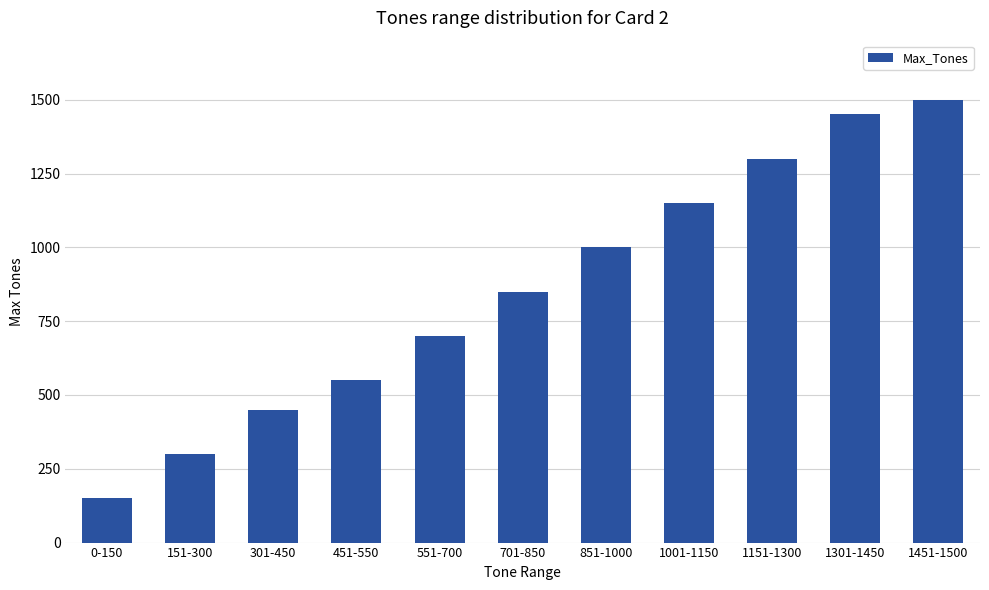

Rank the categories by value from lowest to highest.

0-150, 151-300, 301-450, 451-550, 551-700, 701-850, 851-1000, 1001-1150, 1151-1300, 1301-1450, 1451-1500